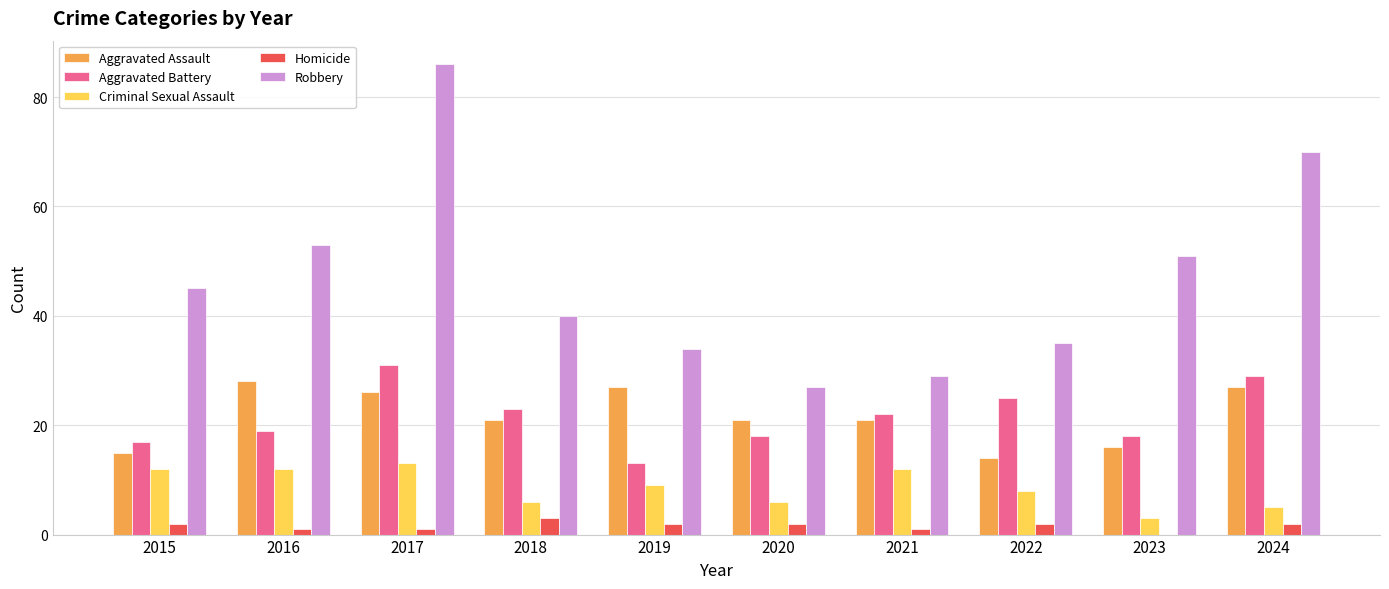

The Aggravated Assault series shows 12 at 2024. True or false?

False